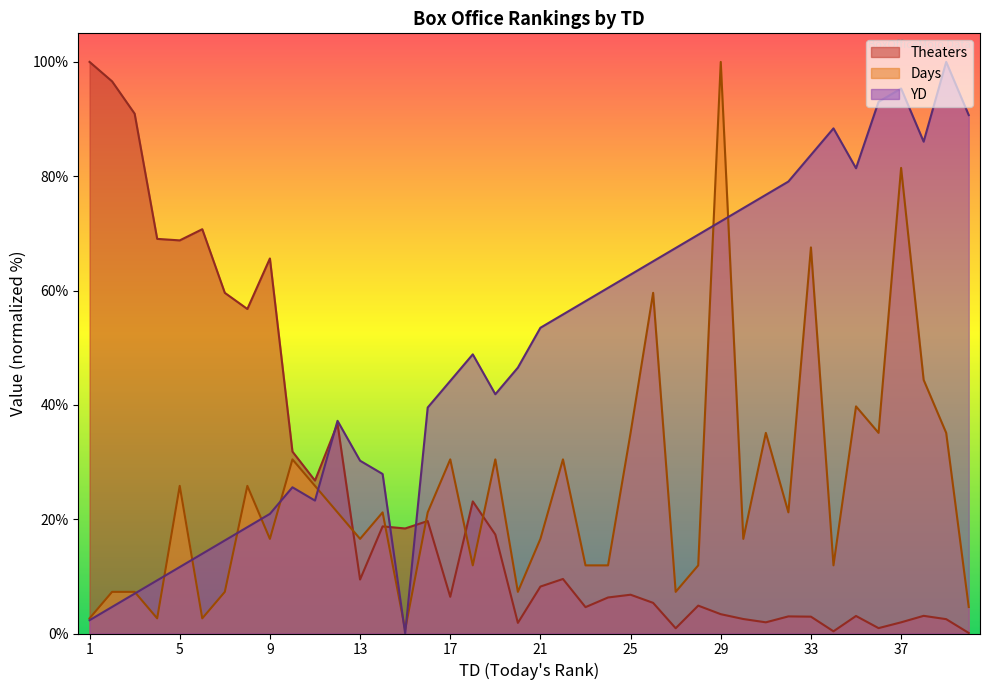

In Days, how many points are higher than both neighbors (excluding endpoints)?

13